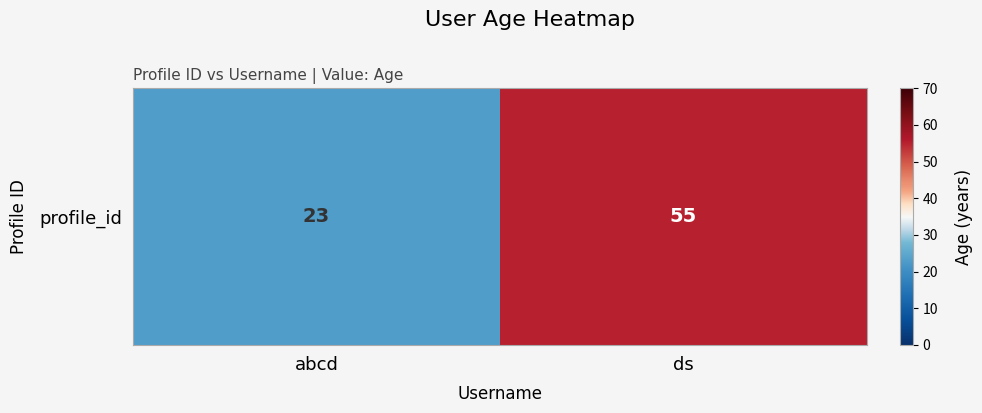

What is the smallest value displayed?

23